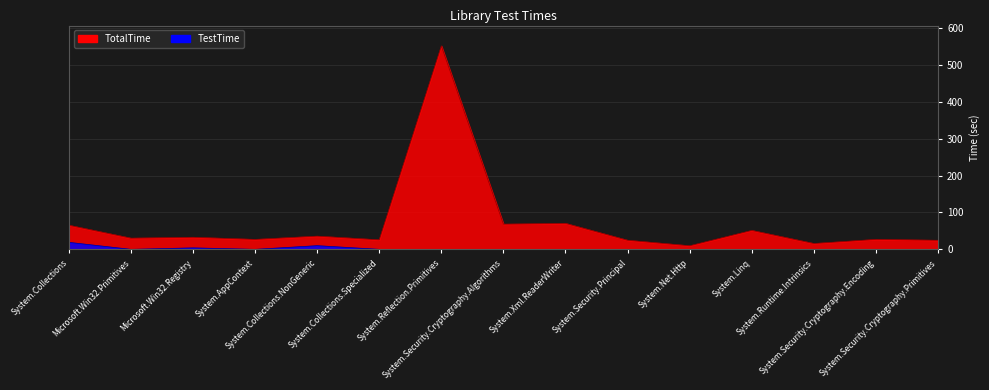

True or false: TestTime and TotalTime cross at least once.

False